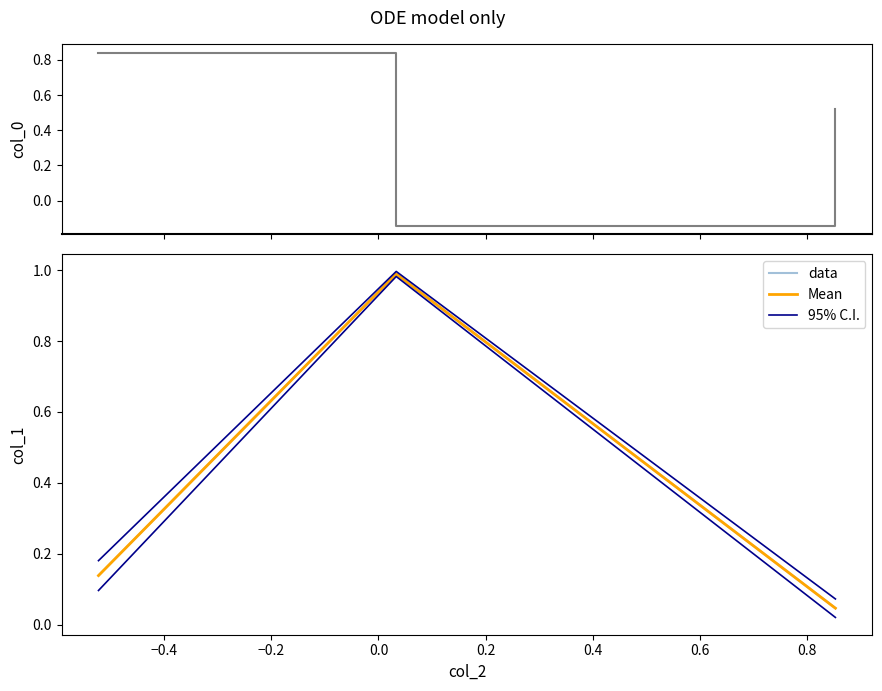

How many lines are shown in the chart?

4